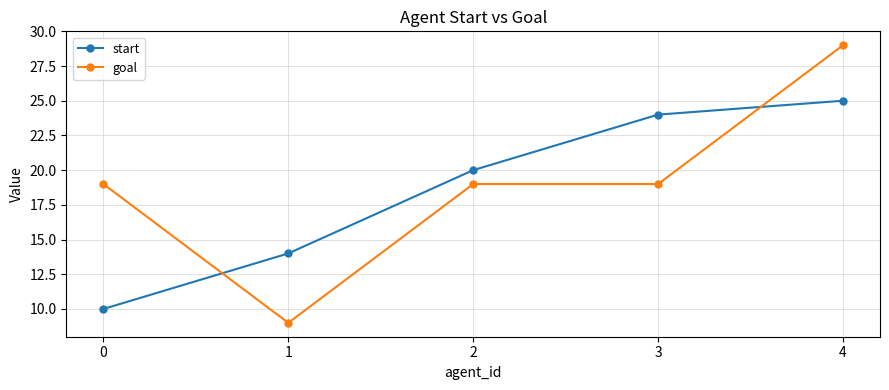

How many lines are shown in the chart?

2